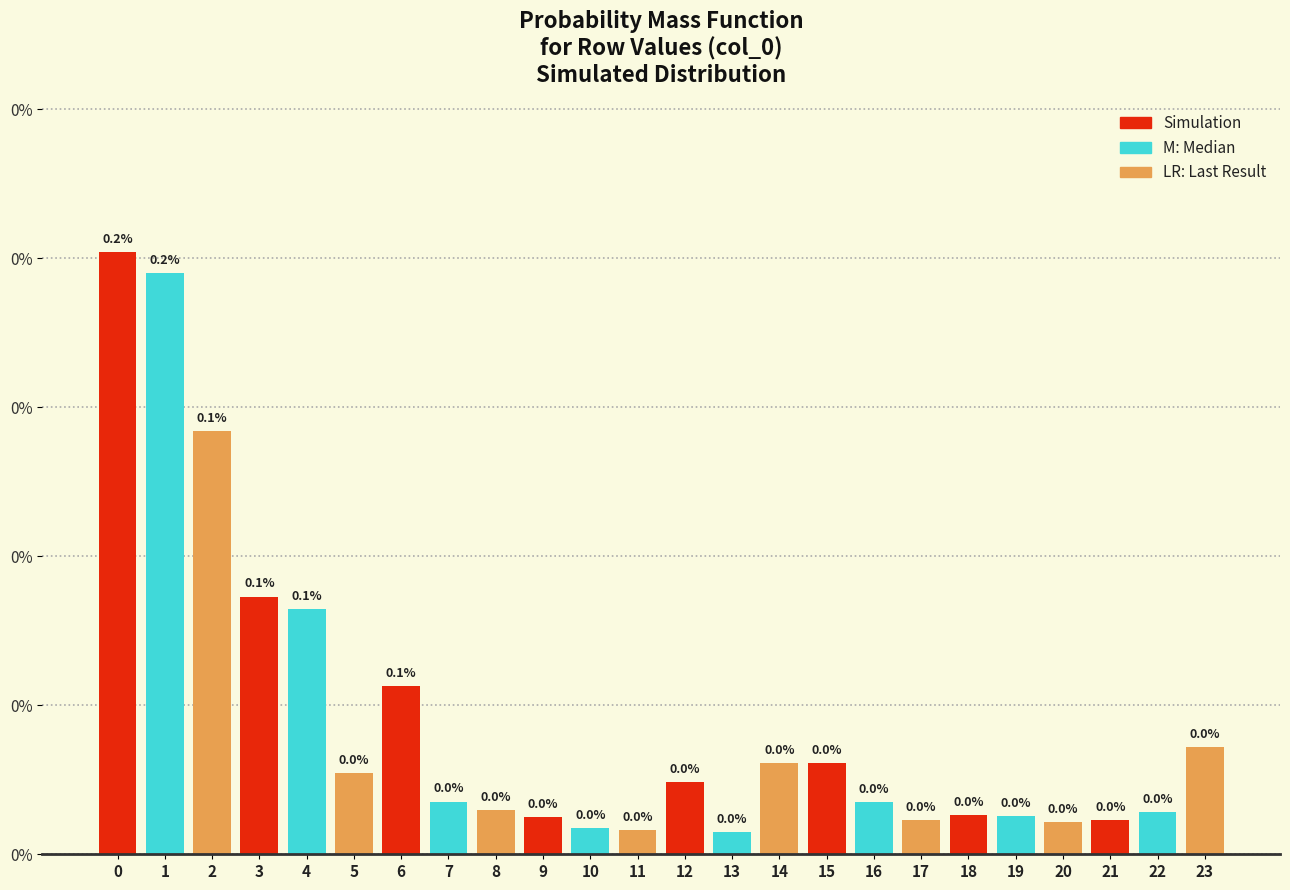

Does the chart contain any negative values?

No